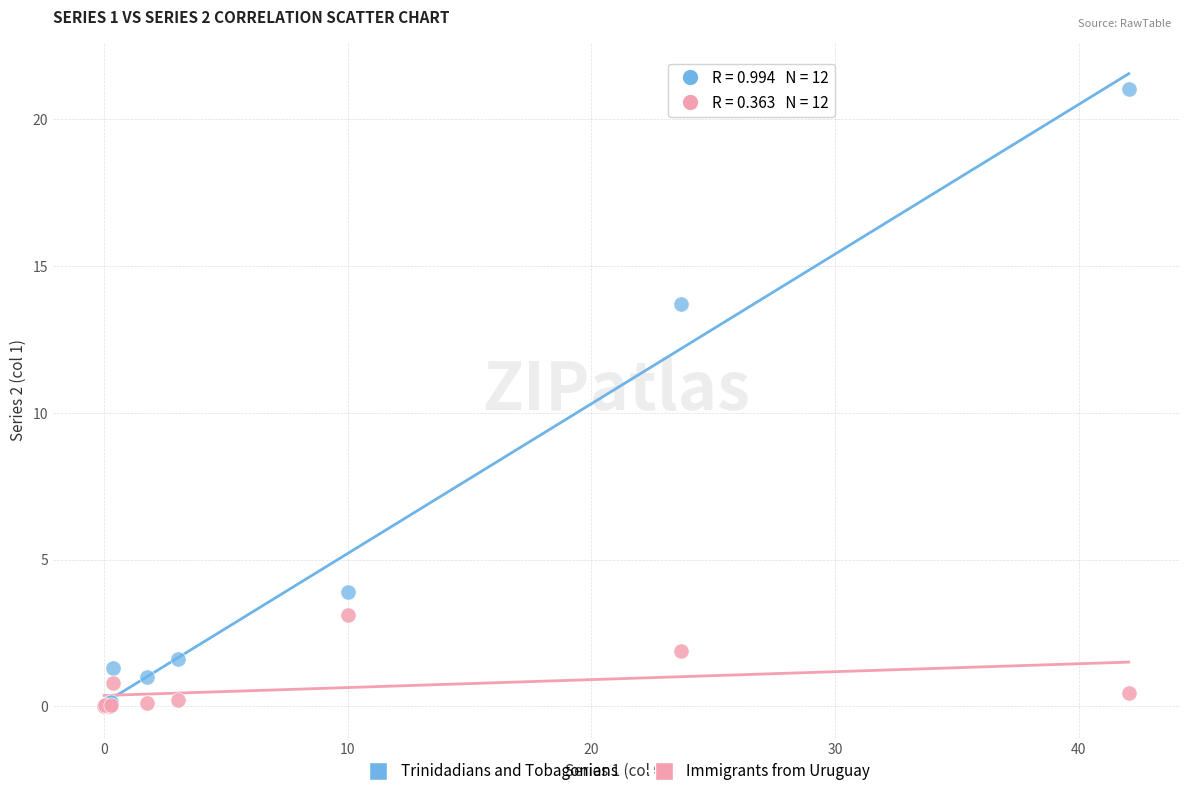

In the Trinidadians and Tobagonians series, what Y value is closest to 10?

13.7